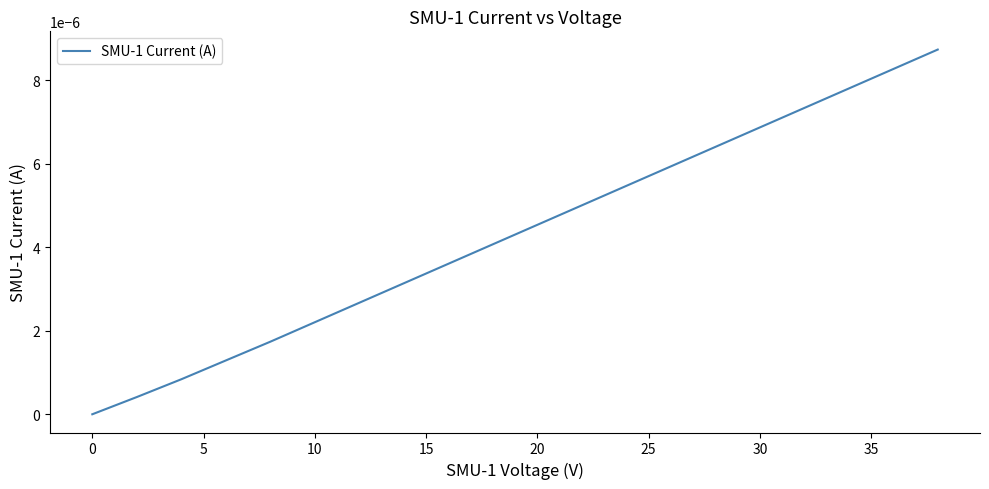

How many lines are shown in the chart?

1